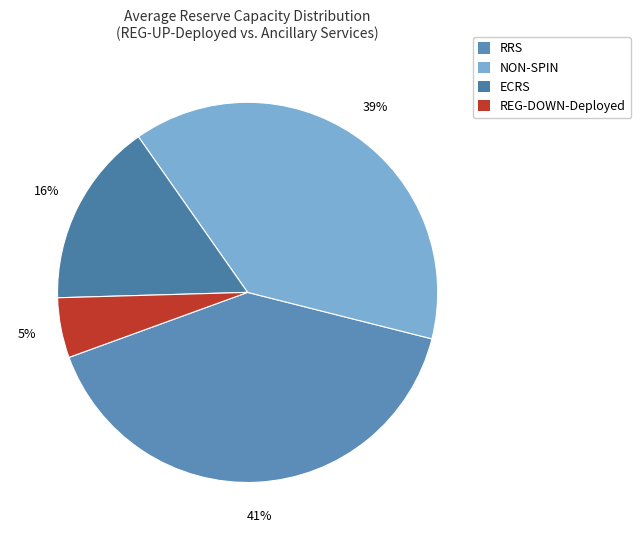

Rank the categories by value from lowest to highest.

REG-DOWN-Deployed, ECRS, NON-SPIN, RRS